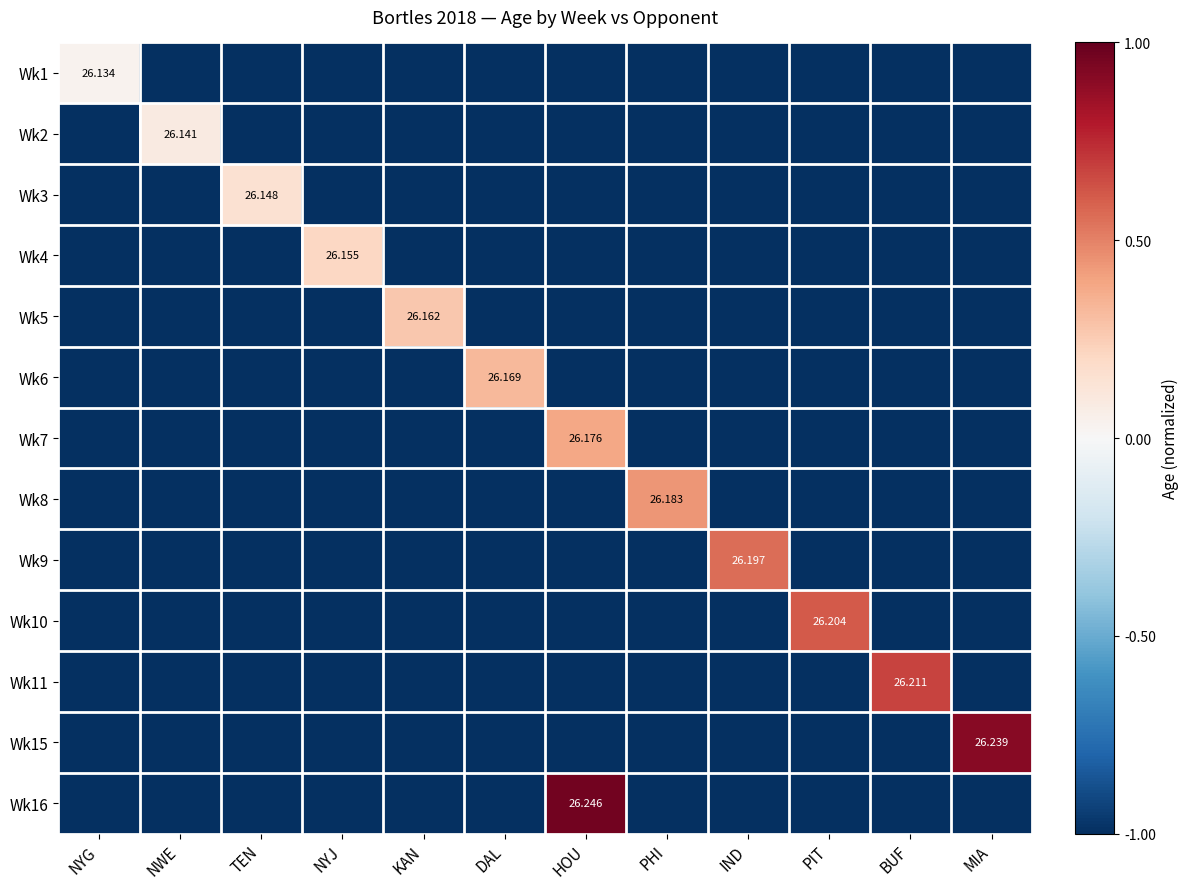

The value of Wk4 at MIA is -1.0. True or false?

True